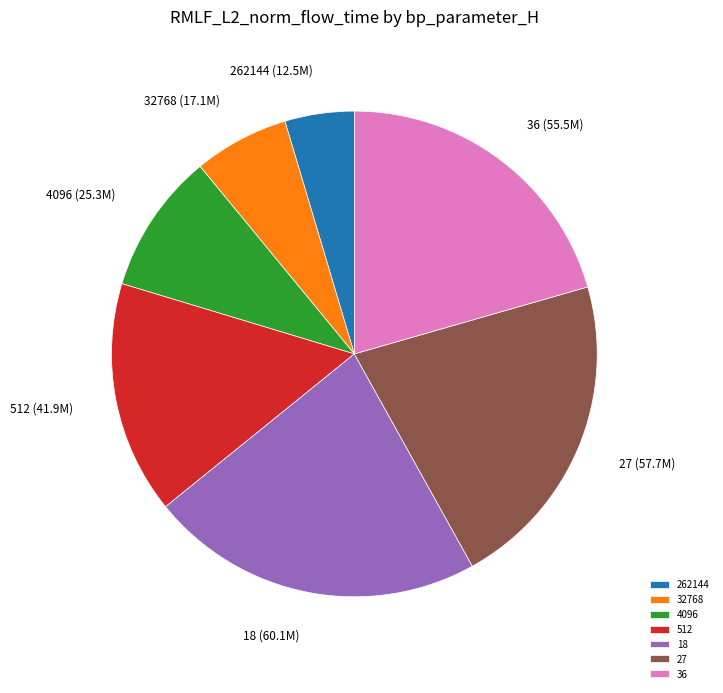

Does 512 account for over 50% of the chart?

No